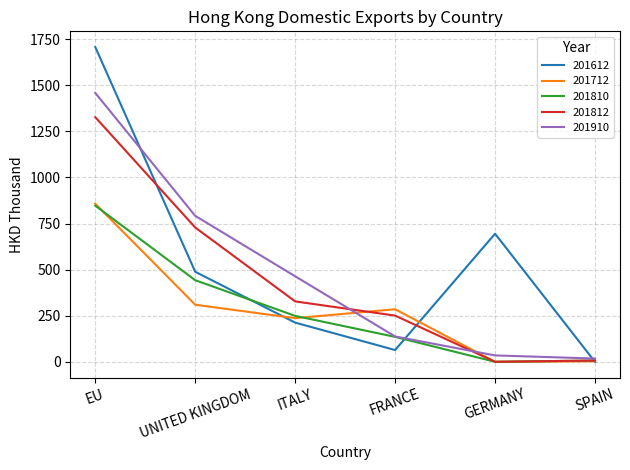

The value of 201812 at FRANCE is 150.0. True or false?

False